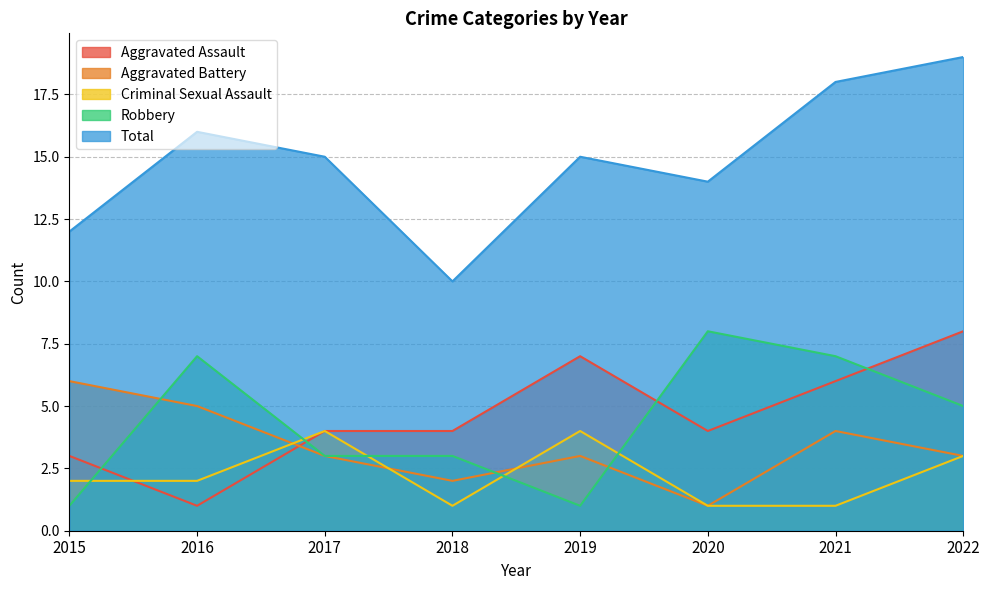

The value of Aggravated Assault at 2017 is 6. True or false?

False